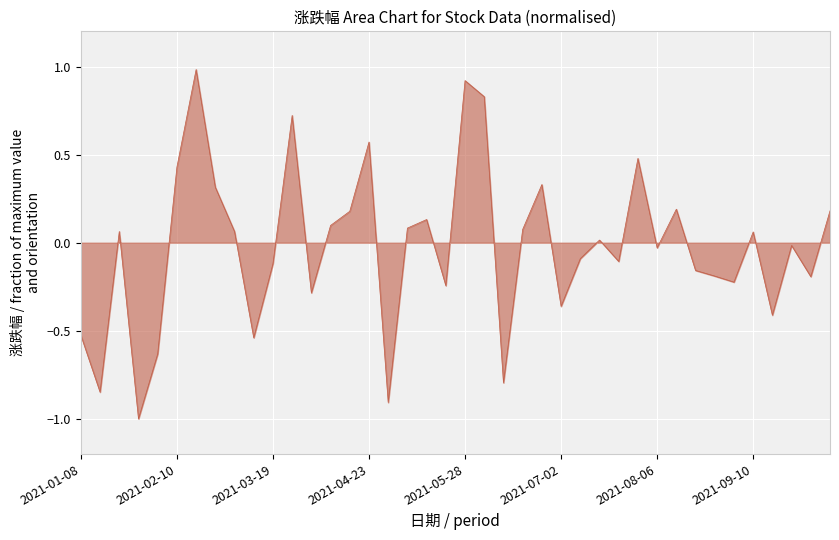

What is the difference between the maximum and minimum values?

2.0